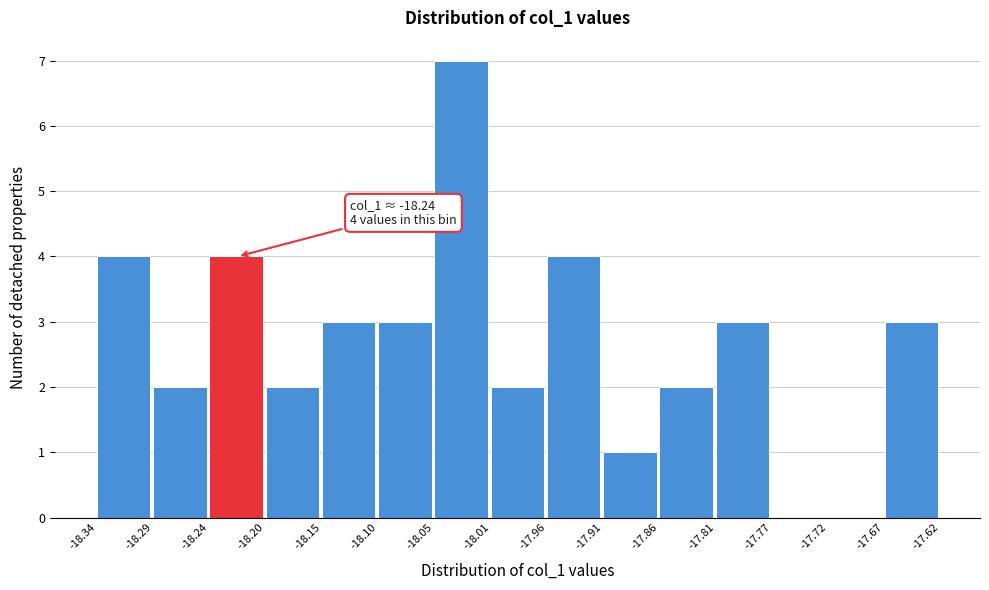

Over which range of the x-axis is the bar tallest?

-18.05 to -18.01